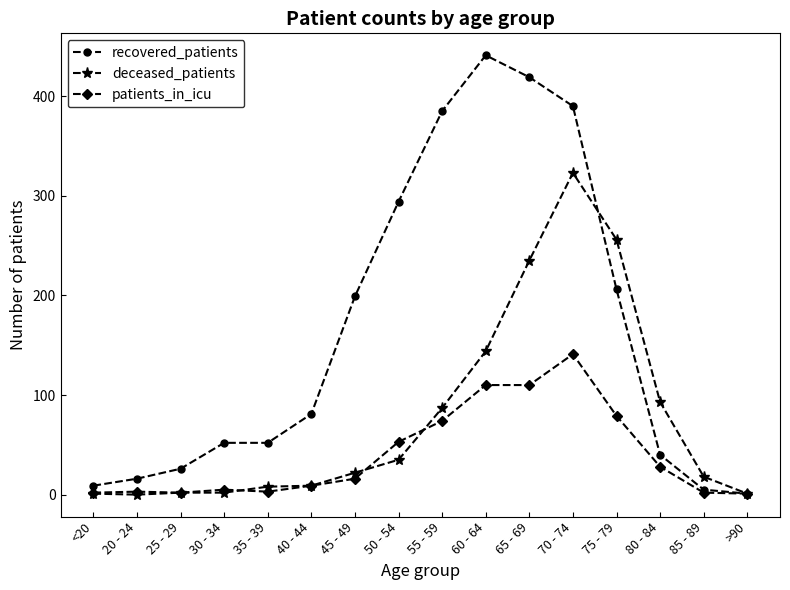

True or false: deceased_patients has a value of 21 at 80 - 84.

False